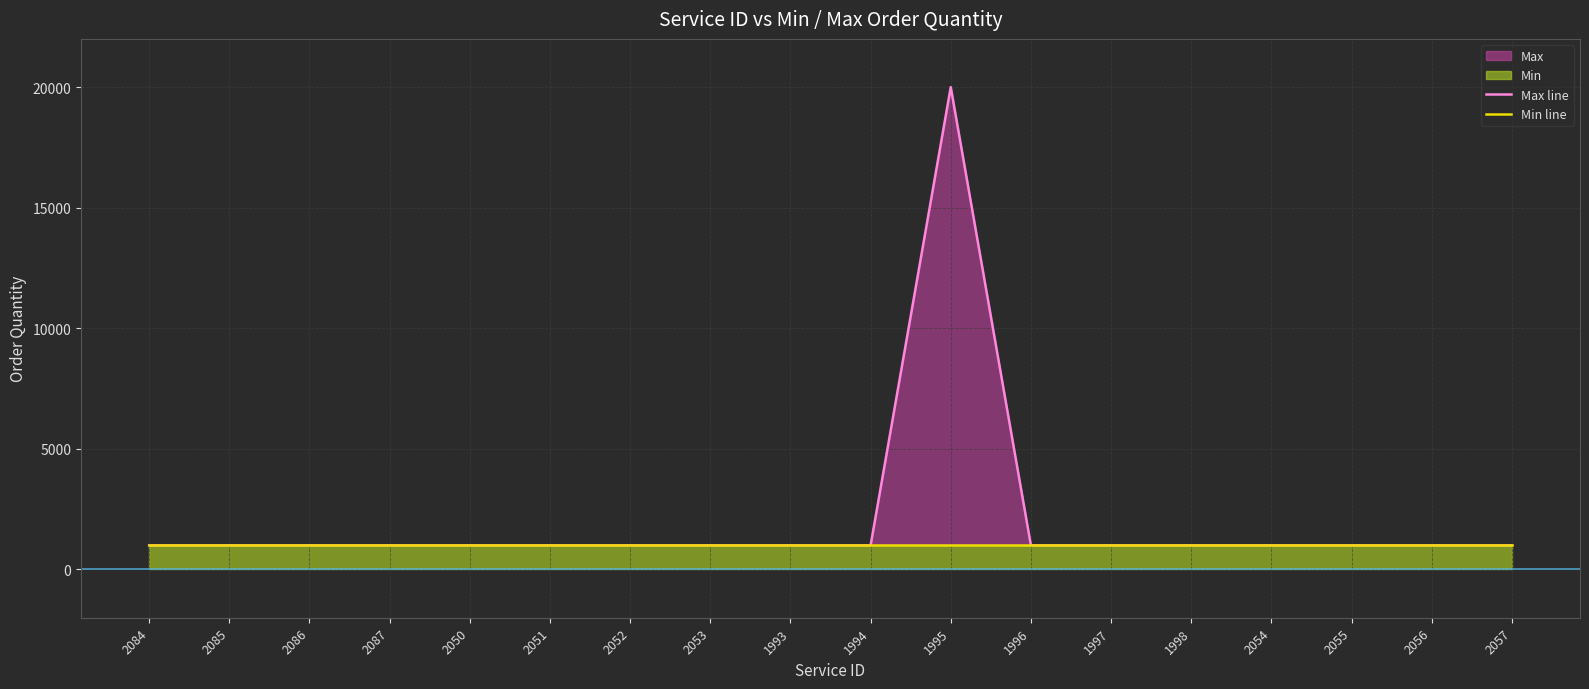

How many lines are shown in the chart?

2